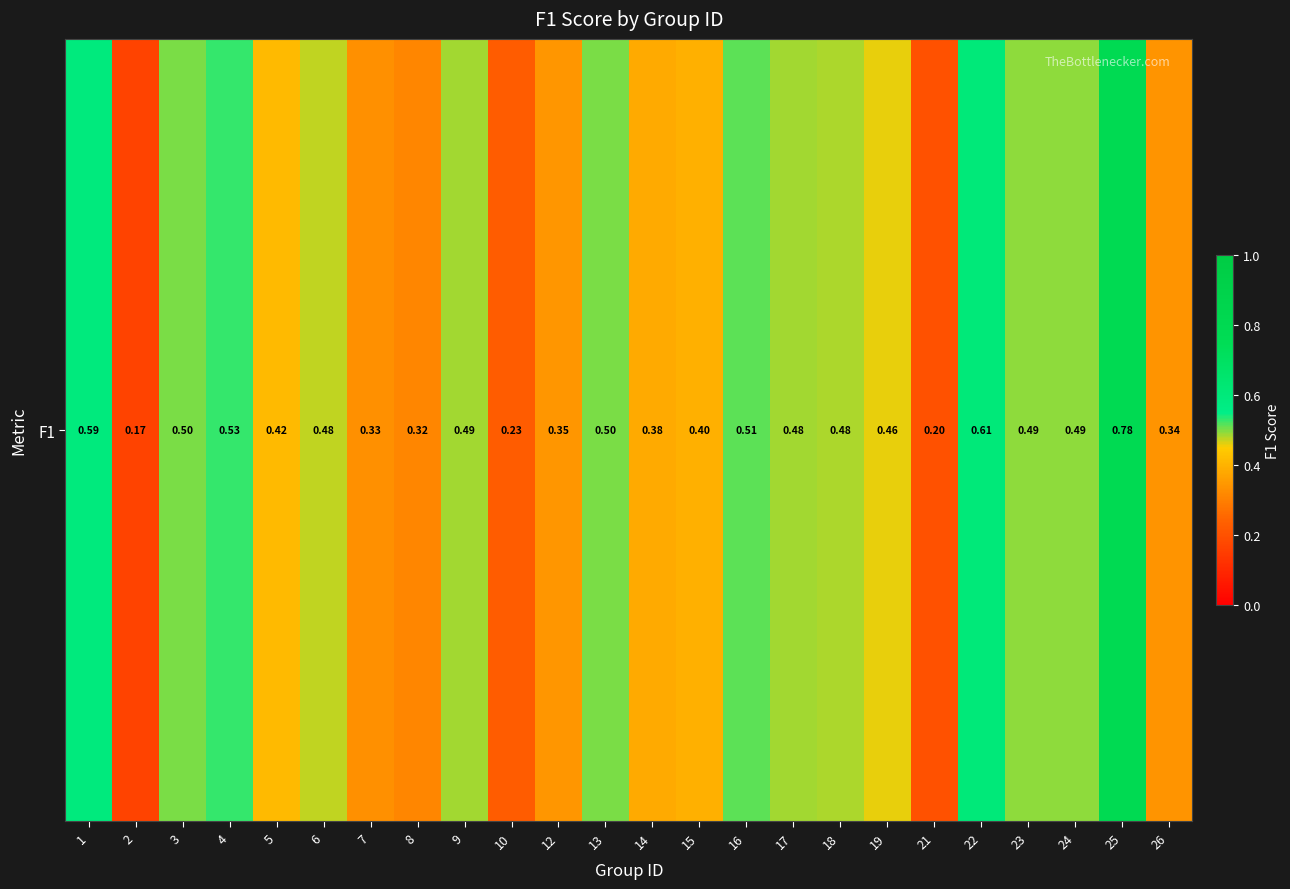

The value at 26 is 0.3. True or false?

True